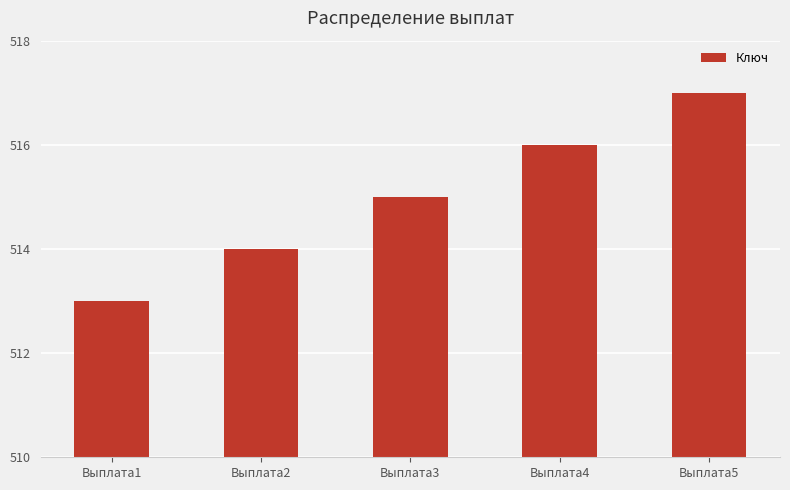

Are the bars grouped side by side (vs. stacked)?

No